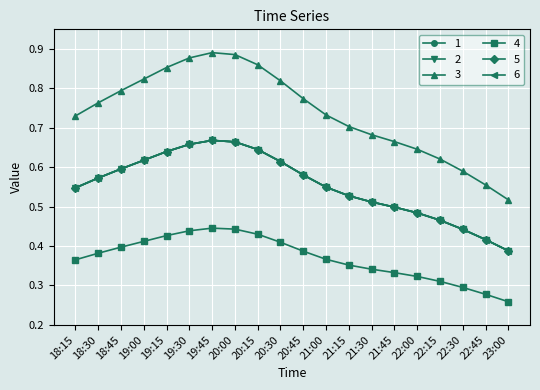

Between 20:30 and 22:00, which is larger?

20:30